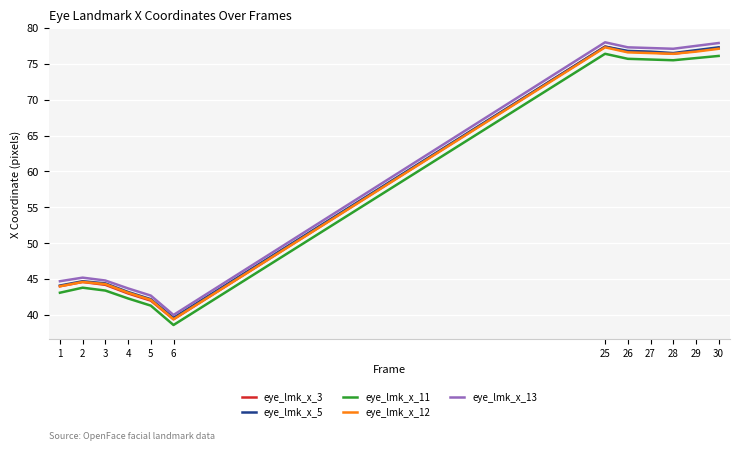

What is the difference between the highest and lowest values at 28?

1.6